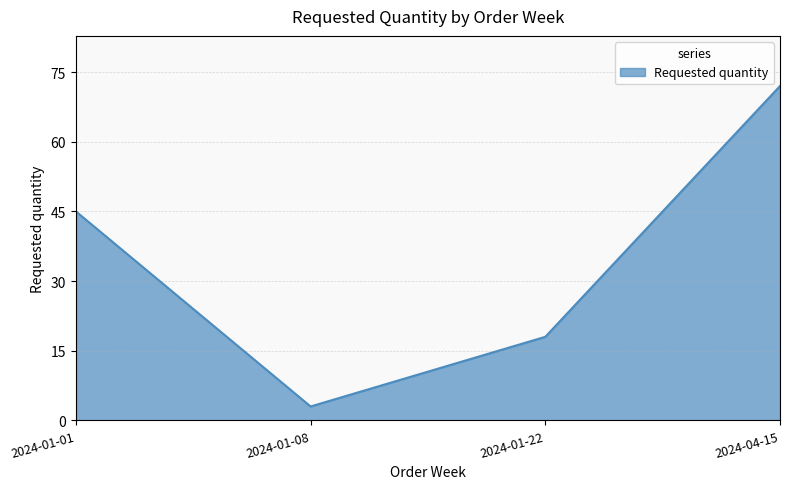

What position from the right is 2024-01-08?

3